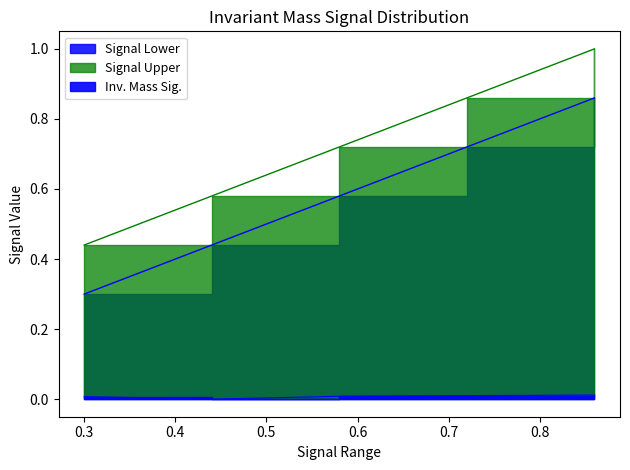

The value of Signal Upper at 0.72 is 1.2. True or false?

False